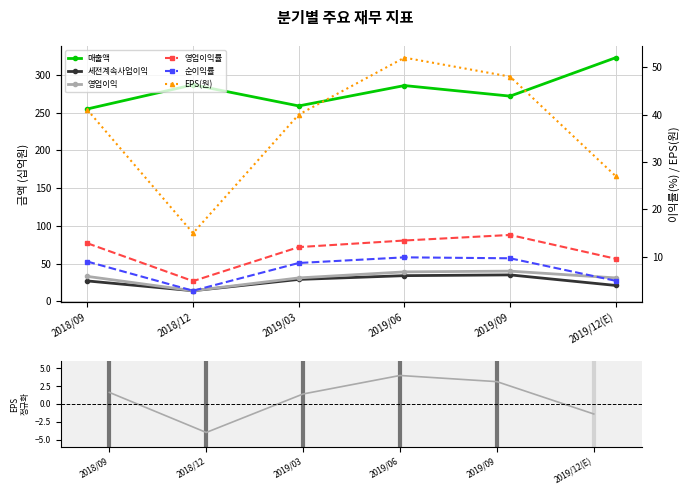

True or false: EPS(원) and 매출액 cross at least once.

False